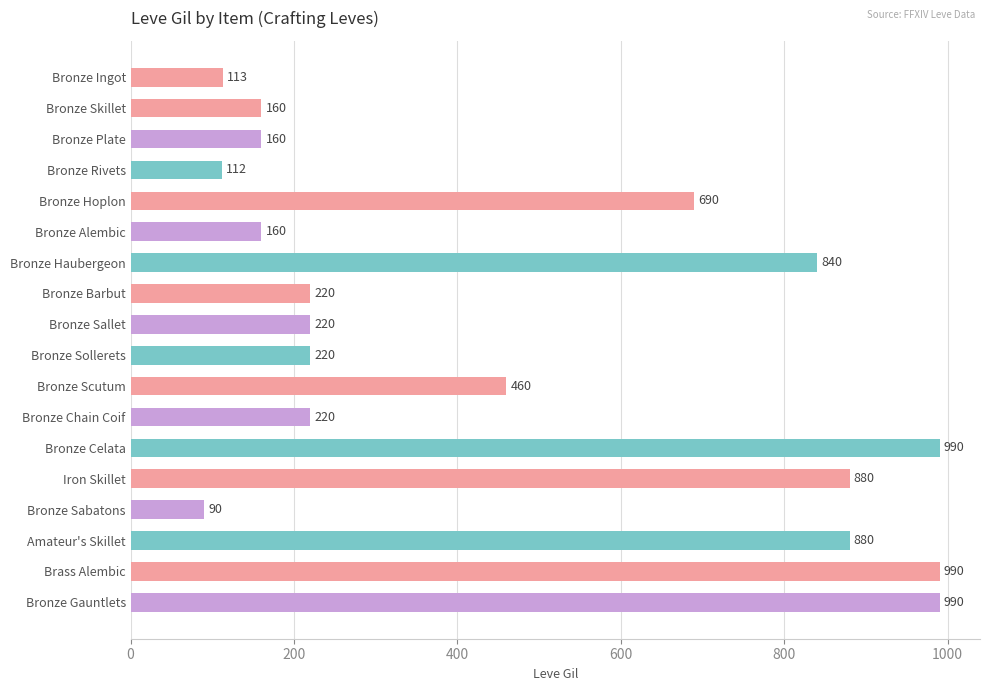

What position from the top is Bronze Sollerets?

10